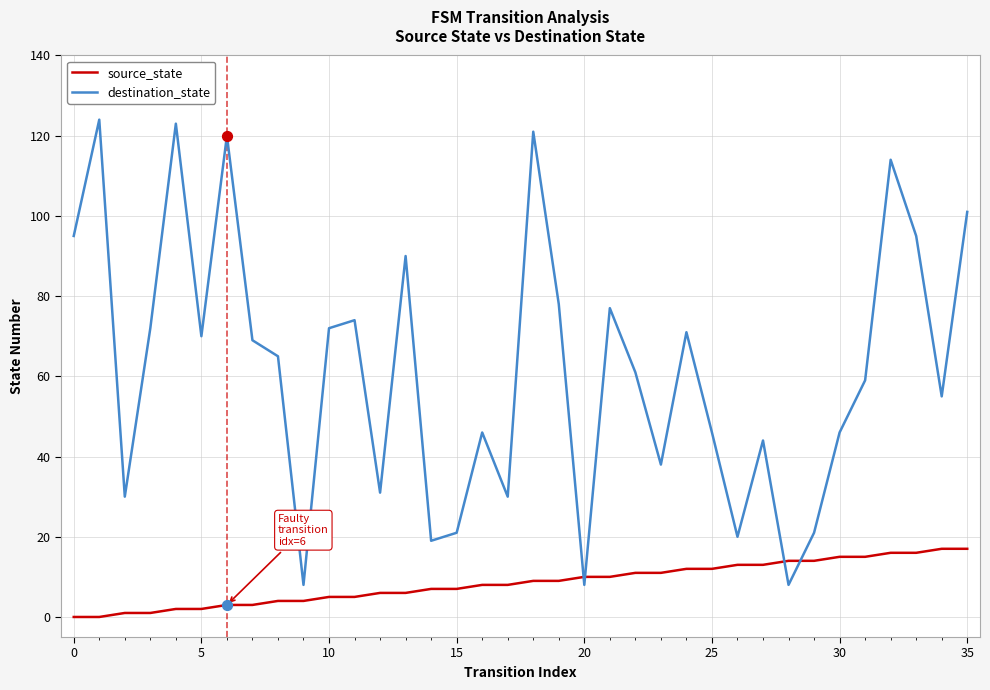

Which series has the largest total across all categories?

destination_state